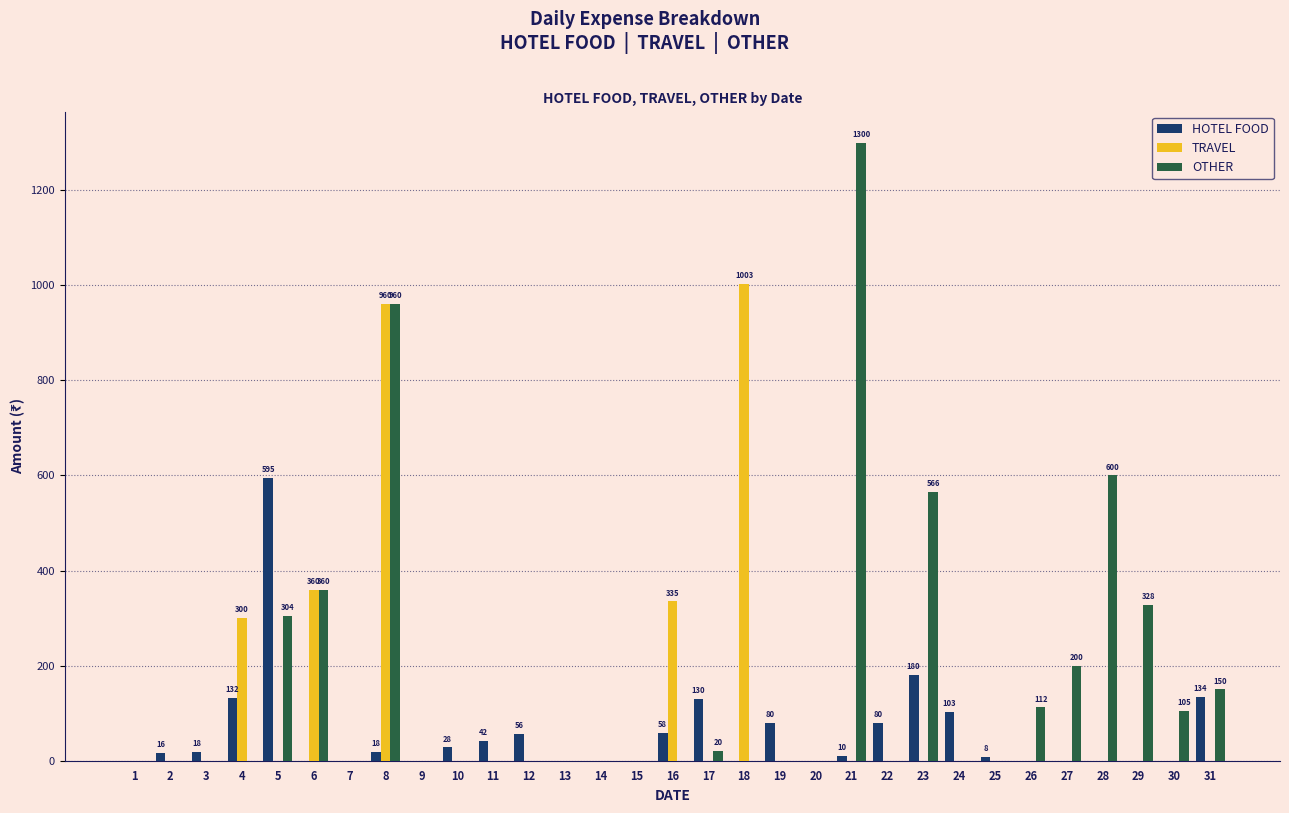

What is the sum of all HOTEL FOOD values?

1688